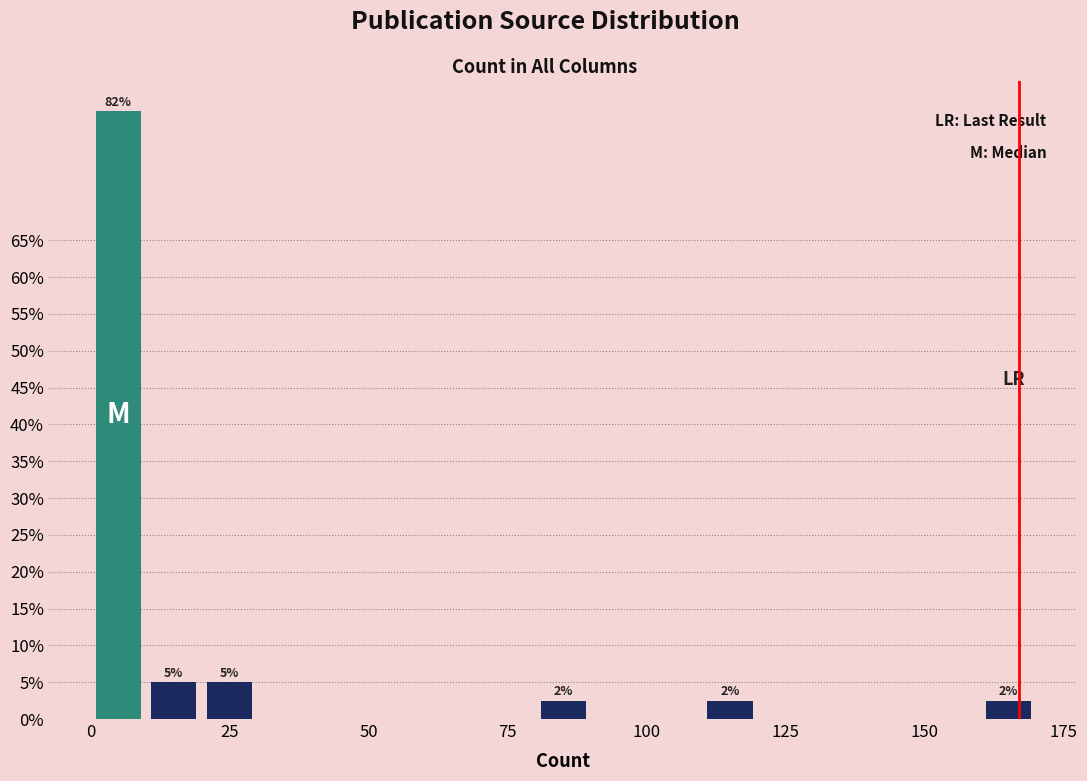

Around what value on the x-axis is the tallest bar? Give the approximate position of its centre, as read against the axis.

5